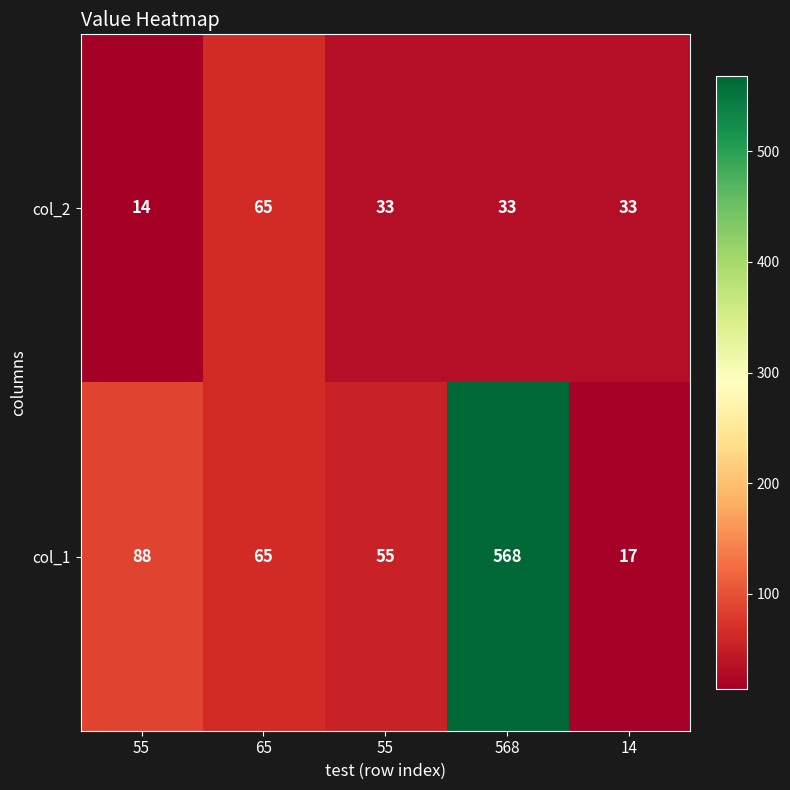

Rank the series by their average value, from lowest to highest.

col_2, col_1